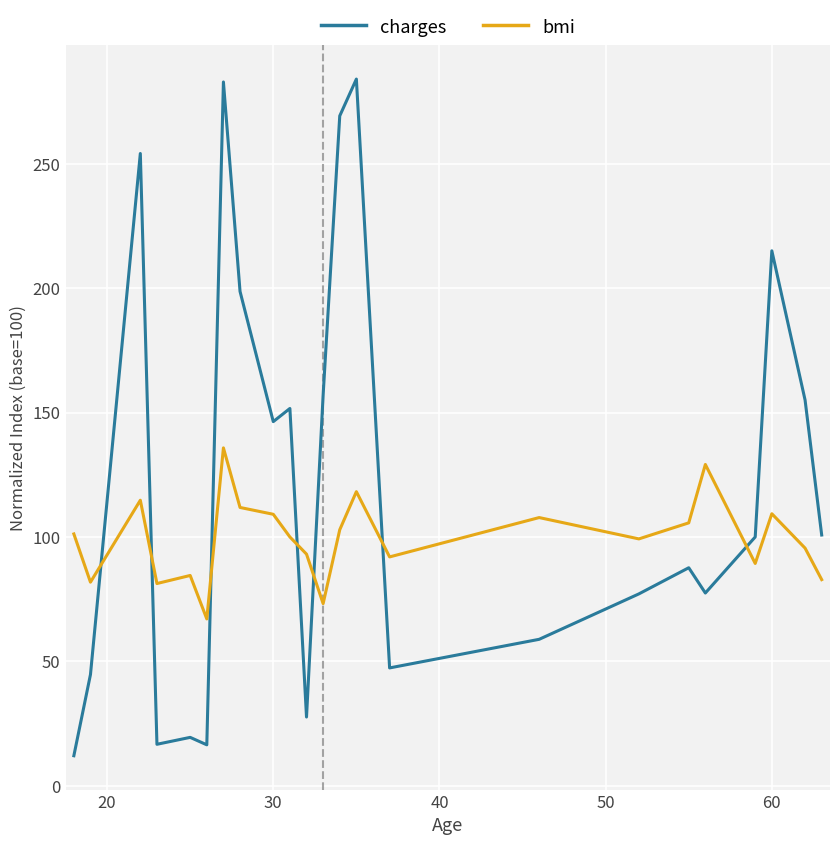

List the series in order of their overall mean, highest first.

charges, bmi